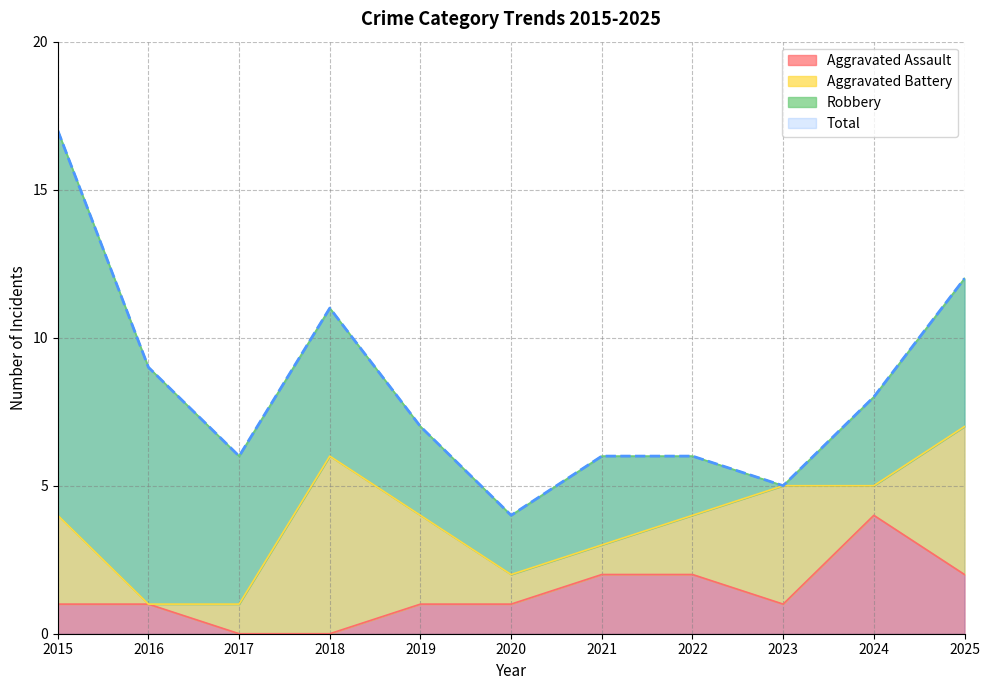

What is the average value of the Total series?

8